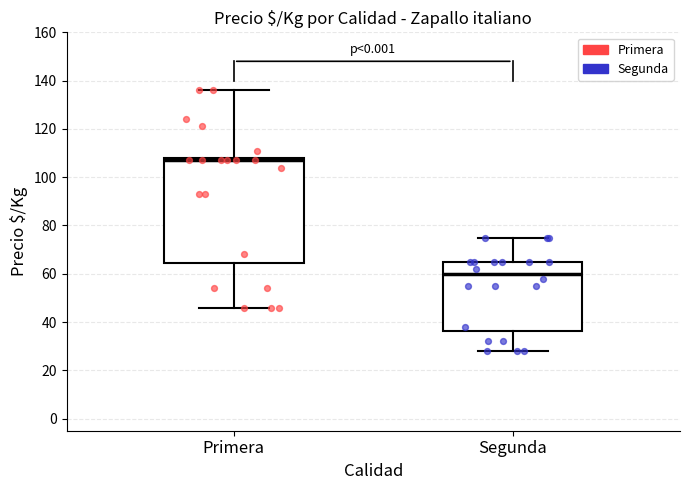

Reading left to right, read every box against the y-axis: the position of its median line, the range the box covers, and the ends of its whiskers. The values are not printed on the chart, so give them approximately, as read against the axis.

Primera: median 108 (just below the box's upper edge), box 64 to 108, whiskers 46 to 136
Segunda: median 60, box 36 to 66, whiskers 28 to 76